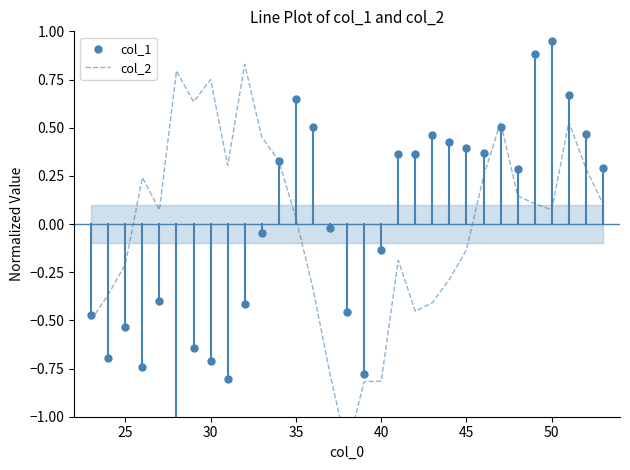

Which series has the largest total across all categories?

col_2